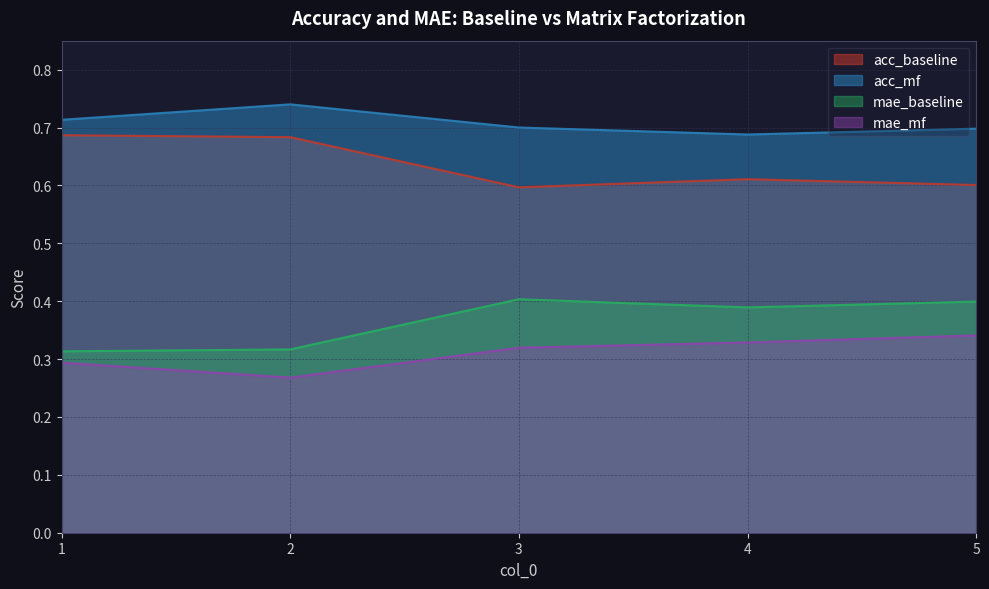

True or false: mae_mf and mae_baseline intersect in this chart.

False